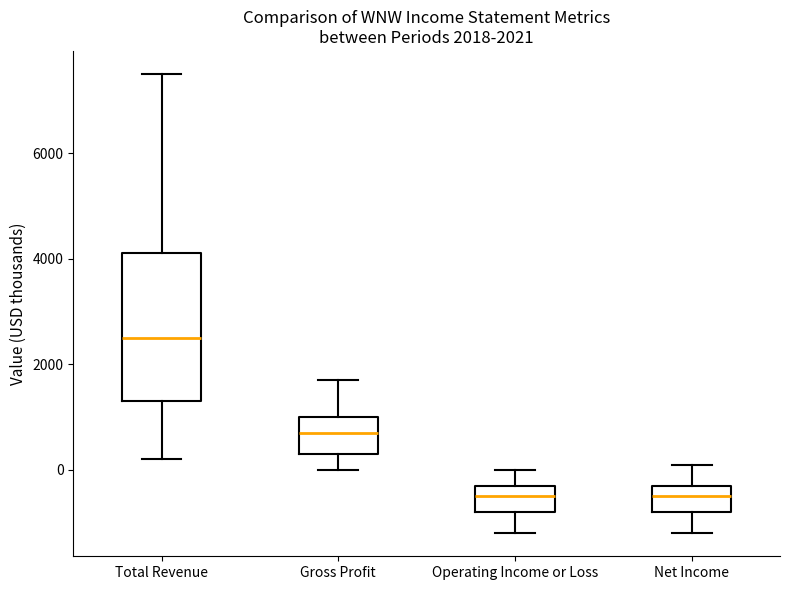

Which box is the tallest, from its lower edge to its upper edge?

Total Revenue